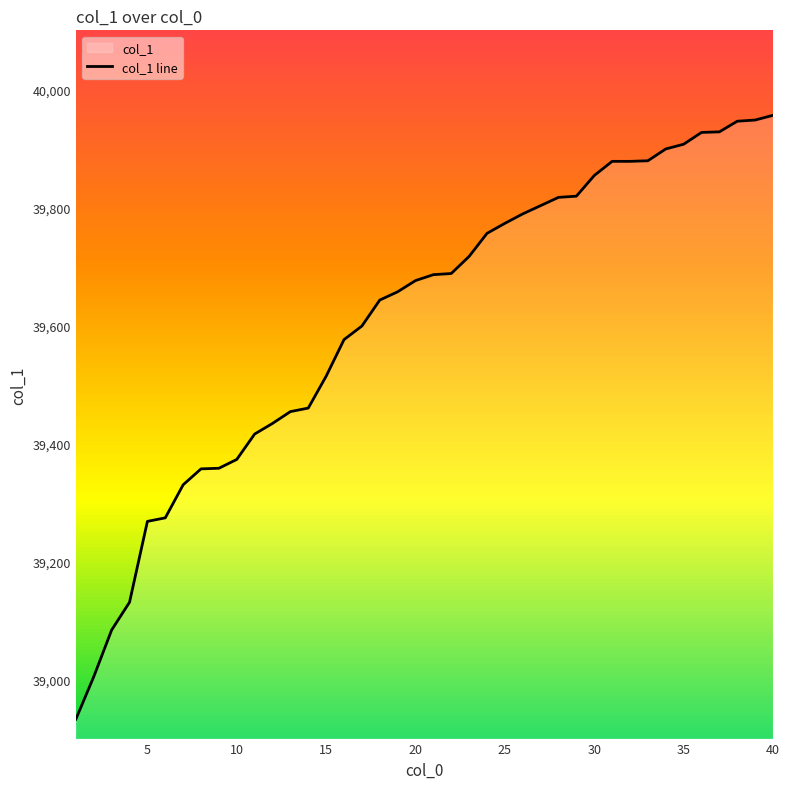

What is the difference between the maximum and minimum values?

1023